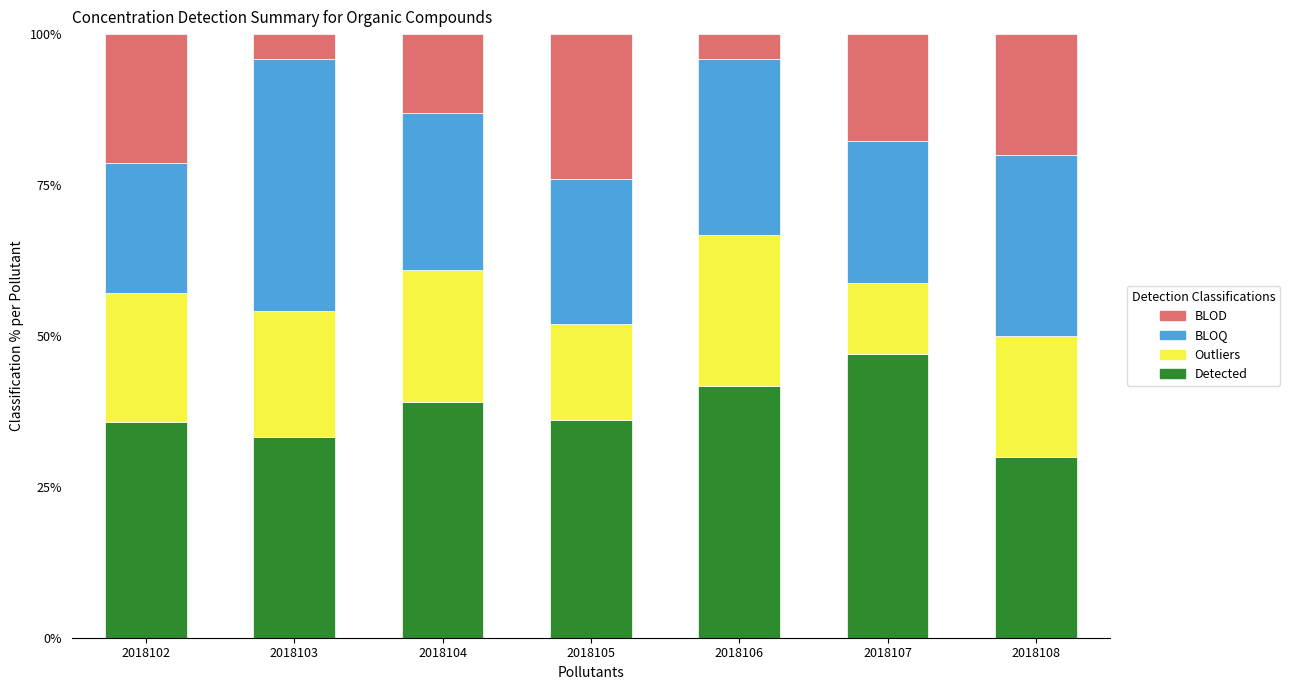

What is the sum of all Detected values?

262.9